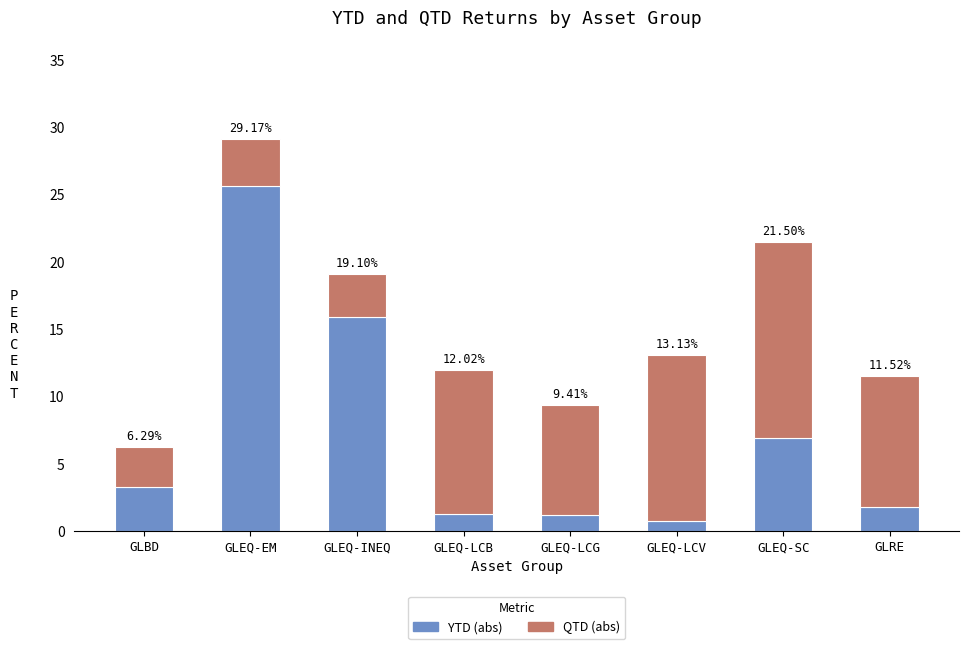

How many bars are there in total?

8